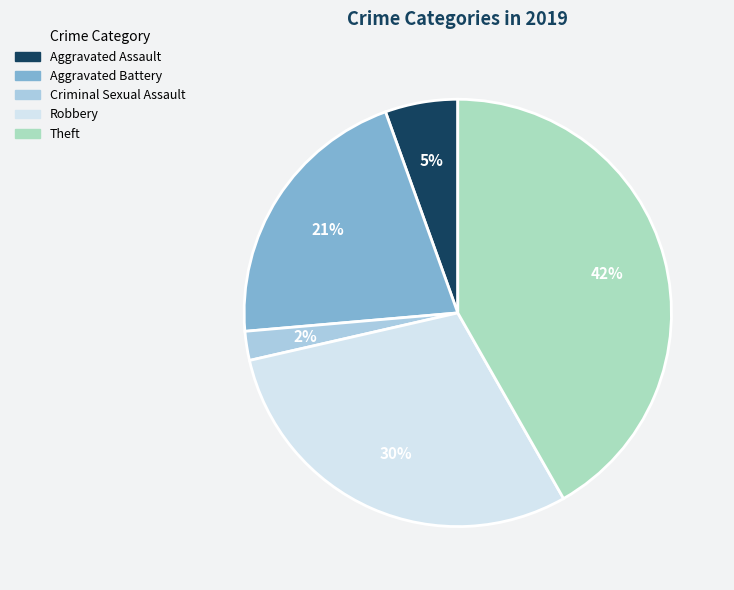

What percentage is the Aggravated Battery slice, to the nearest percent?

21%